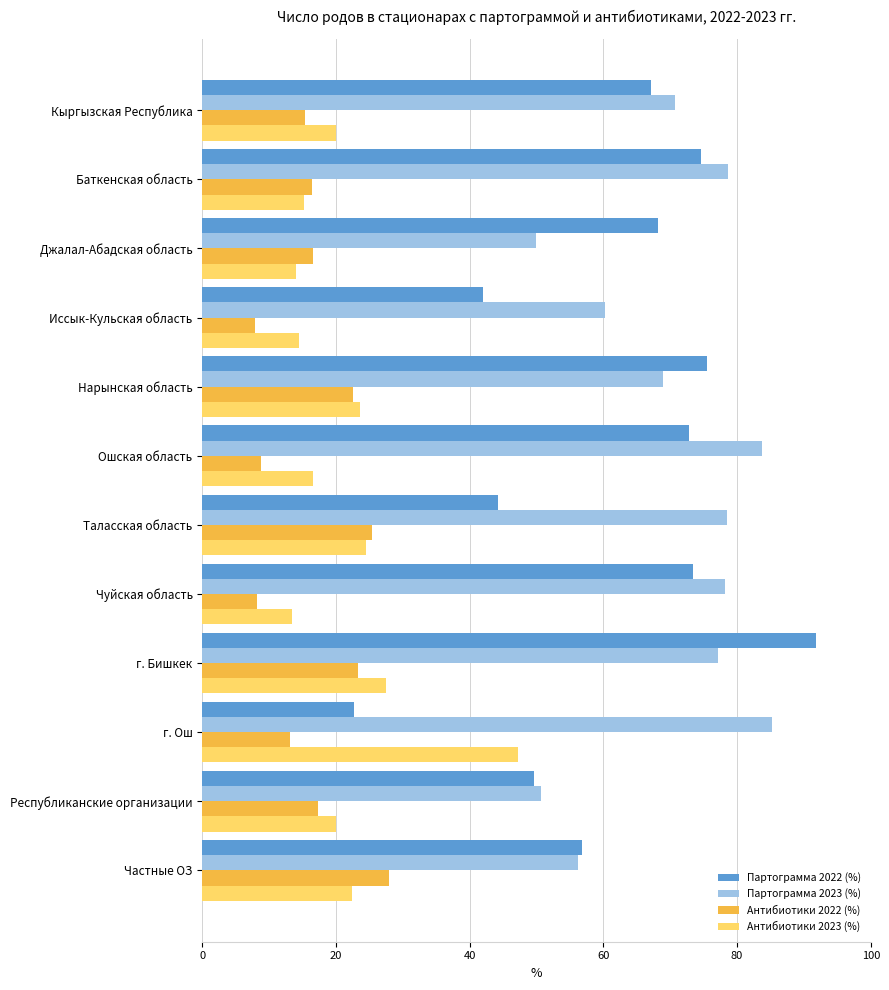

Which series has the largest range (max minus min)?

Партограмма 2022 (%)